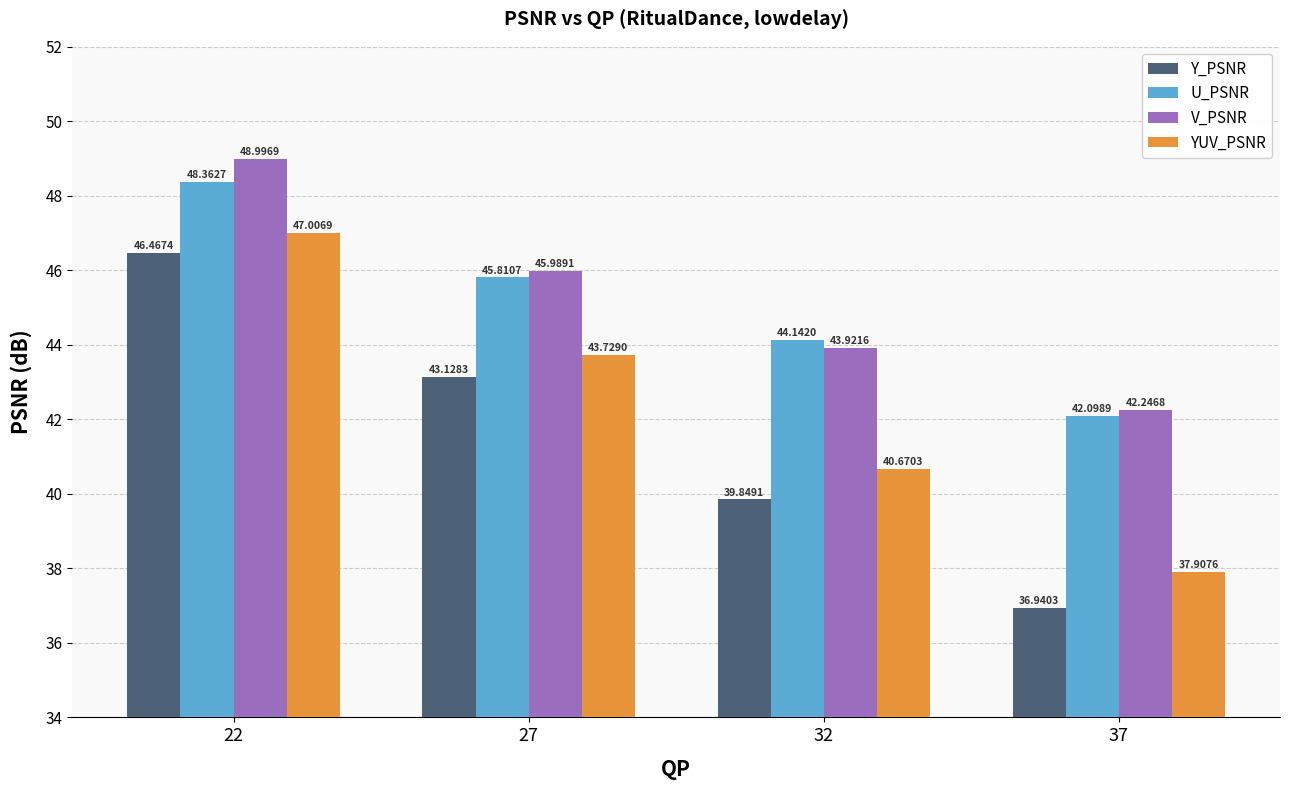

Read the V_PSNR value at 32.

43.9